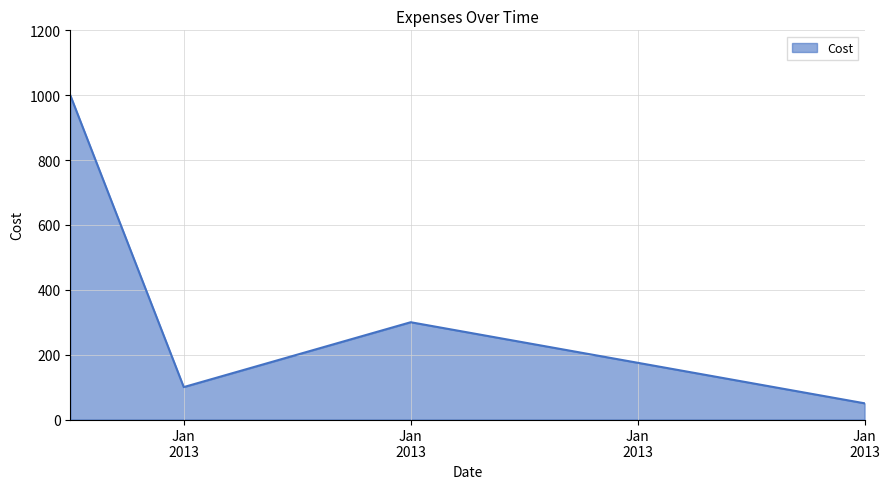

Reading left to right, extract all data points from this chart.

1000	100	300	50